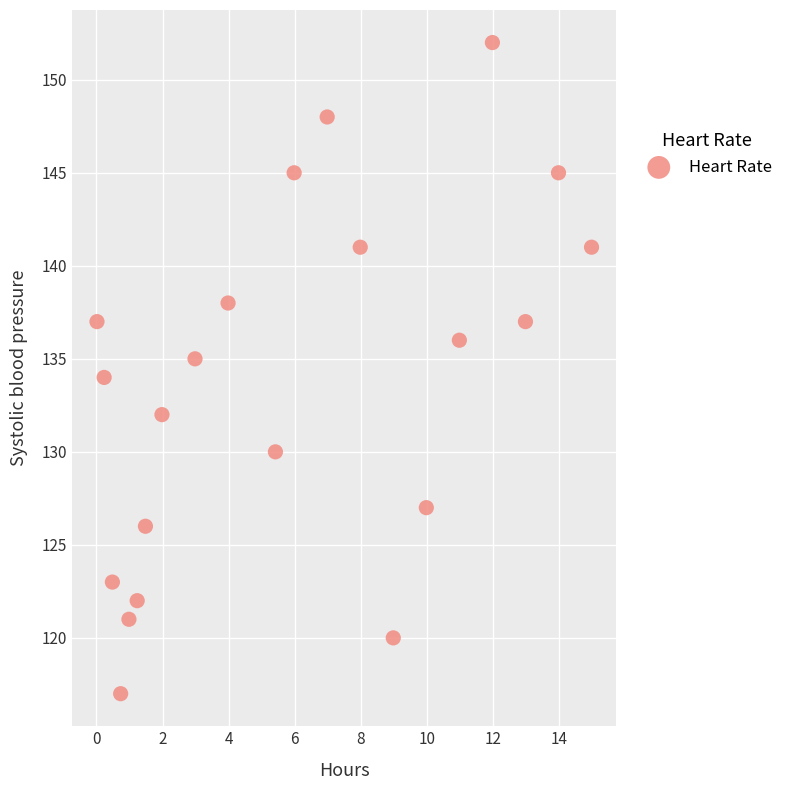

What is the range of Y values (max minus min)?

35